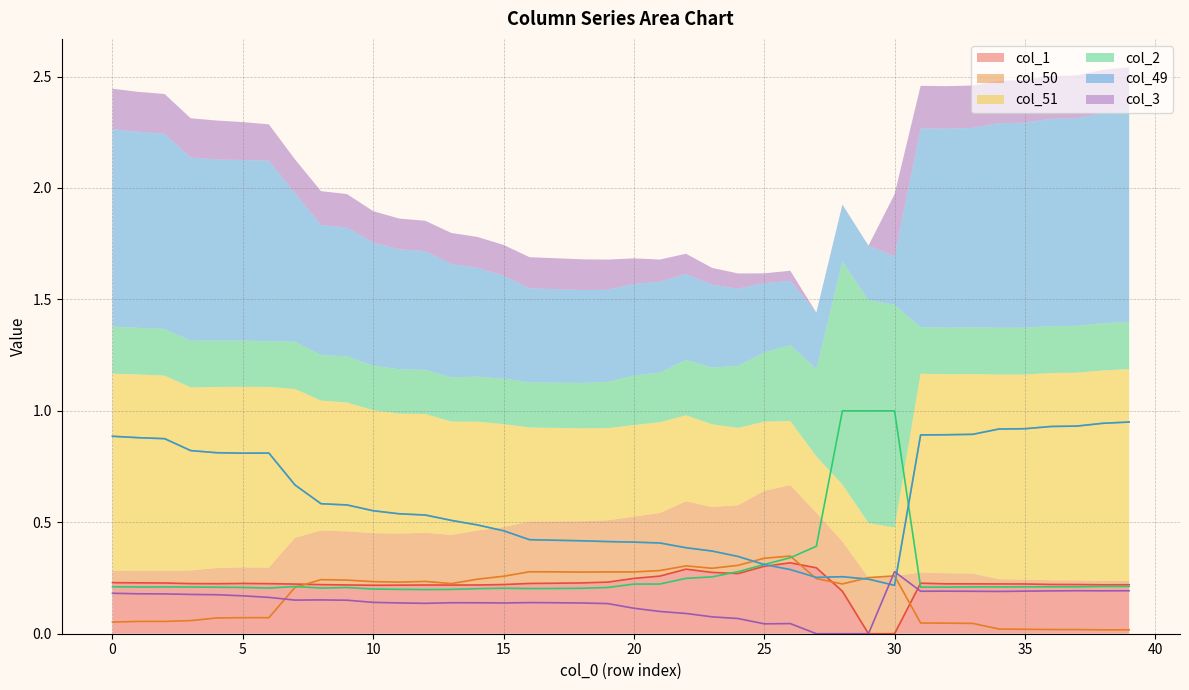

What is the difference between the col_2 values at 33 and 27?

0.2